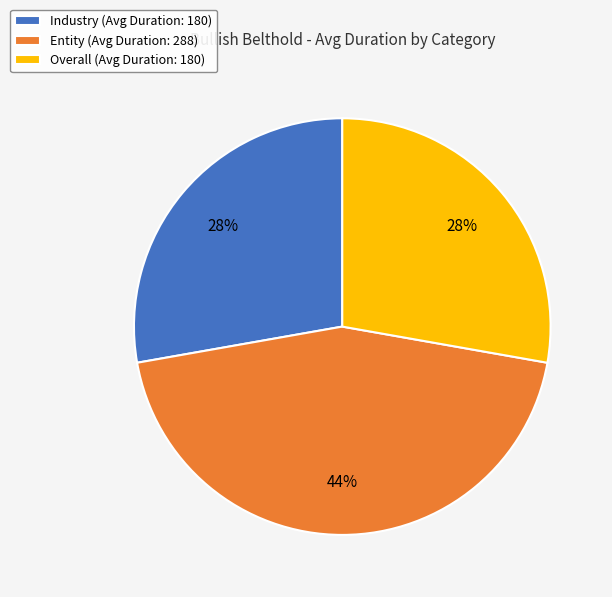

What is the ratio of the value at Industry to the value at Overall?

1.0